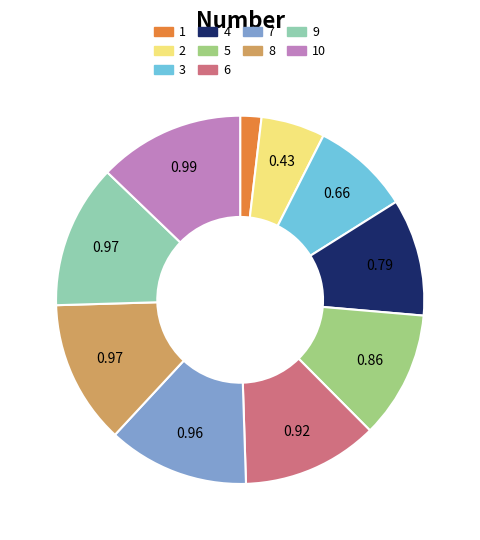

Does any single category account for the majority?

No